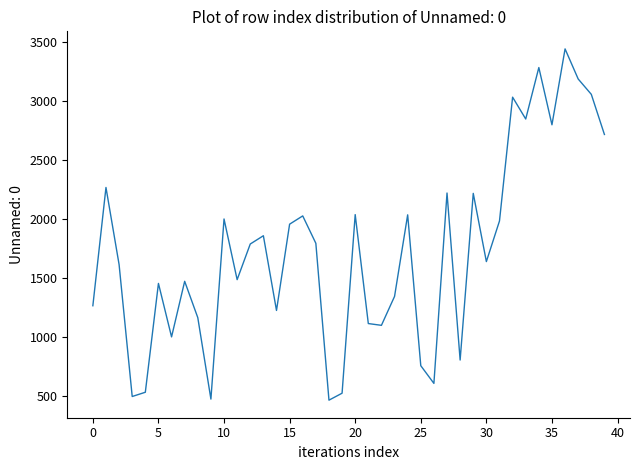

What is the sum of all values?

69197